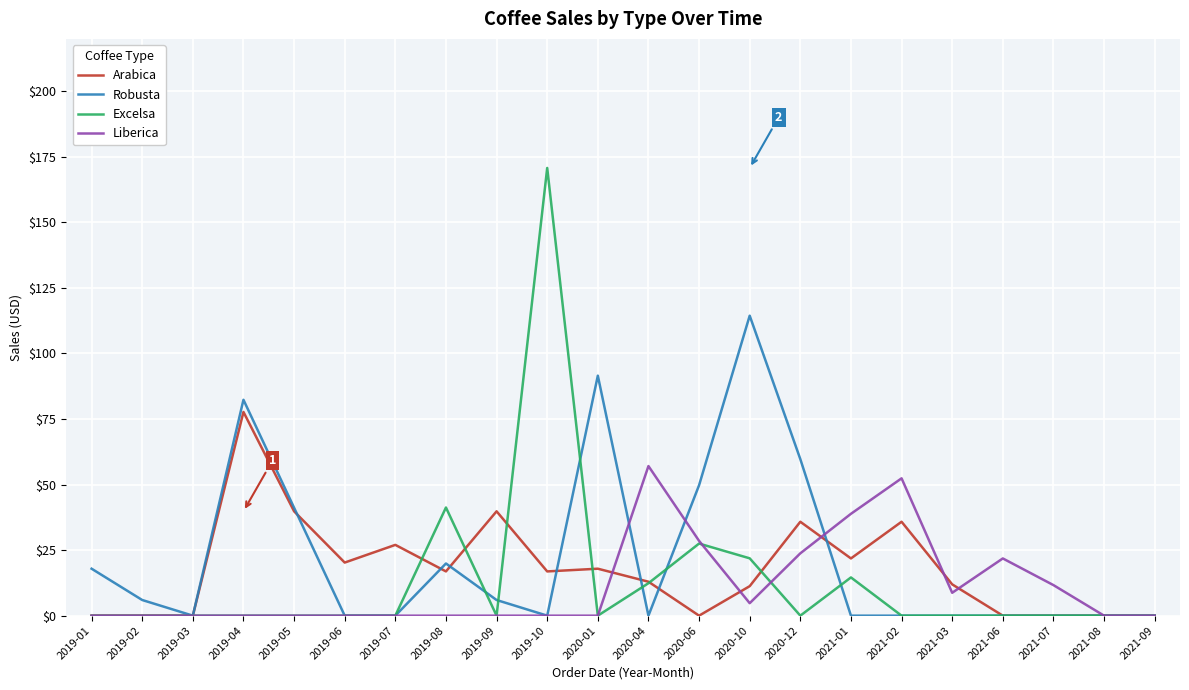

What are all the series names shown in the legend?

Arabica, Robusta, Excelsa, Liberica